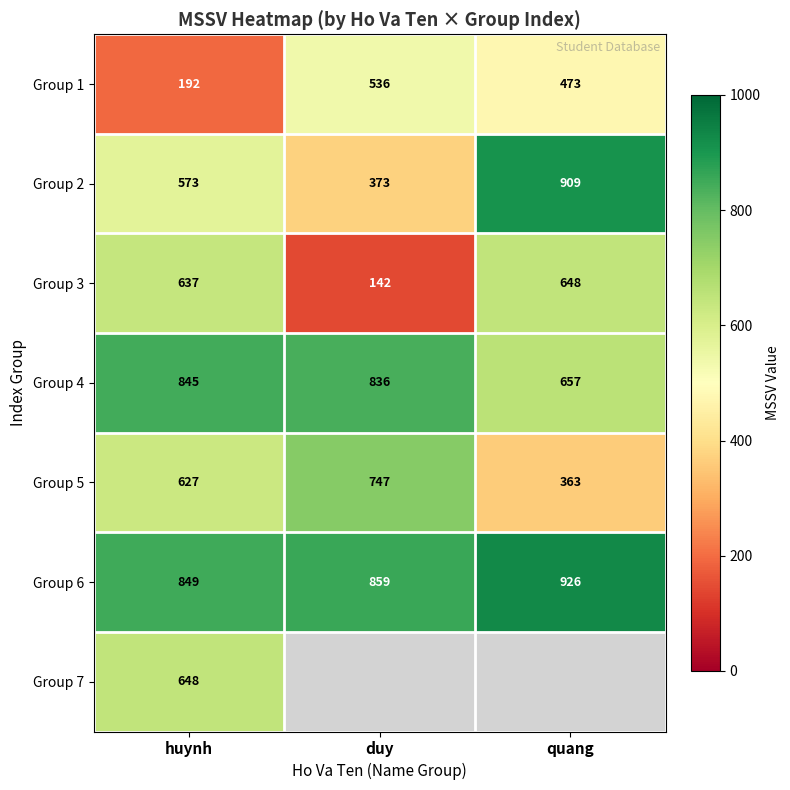

How many series are shown in this chart?

7